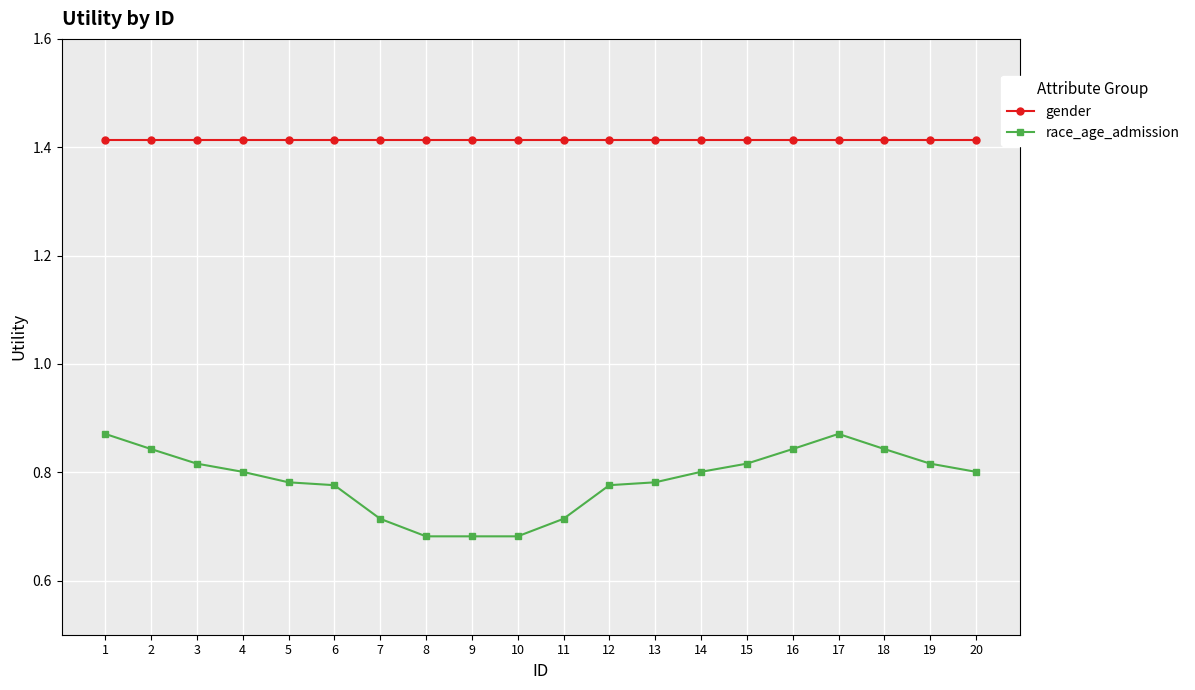

List the series in order of their peak value, highest first.

gender, race_age_admission